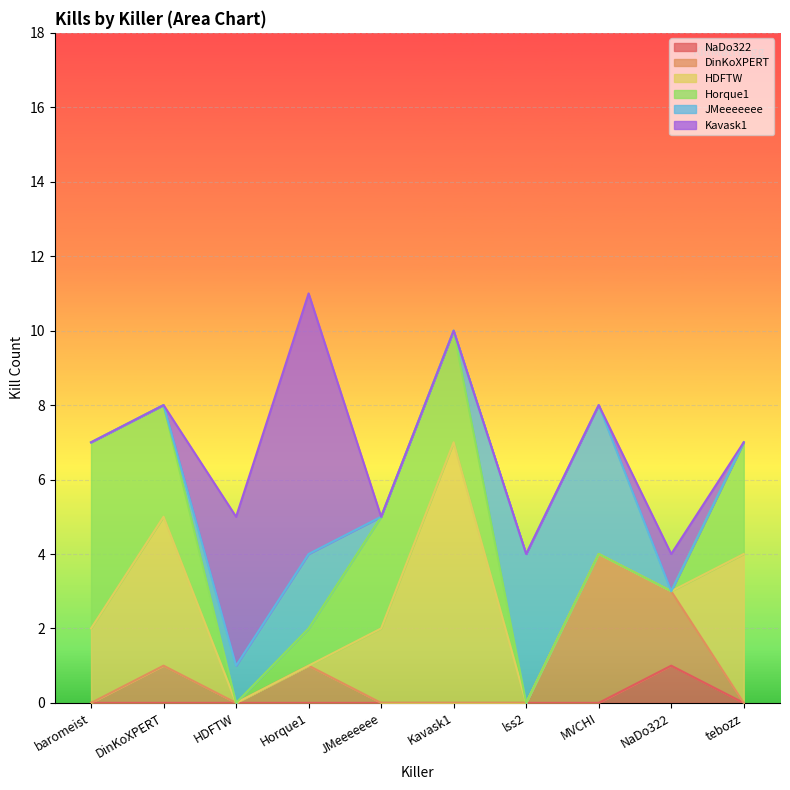

What is the label of the 9th point from the right?

DinKoXPERT